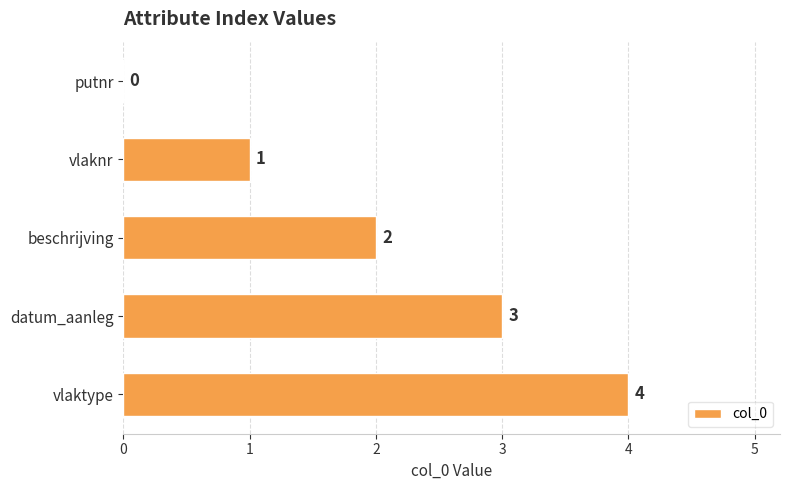

Count the values in the range 1 to 3.

3